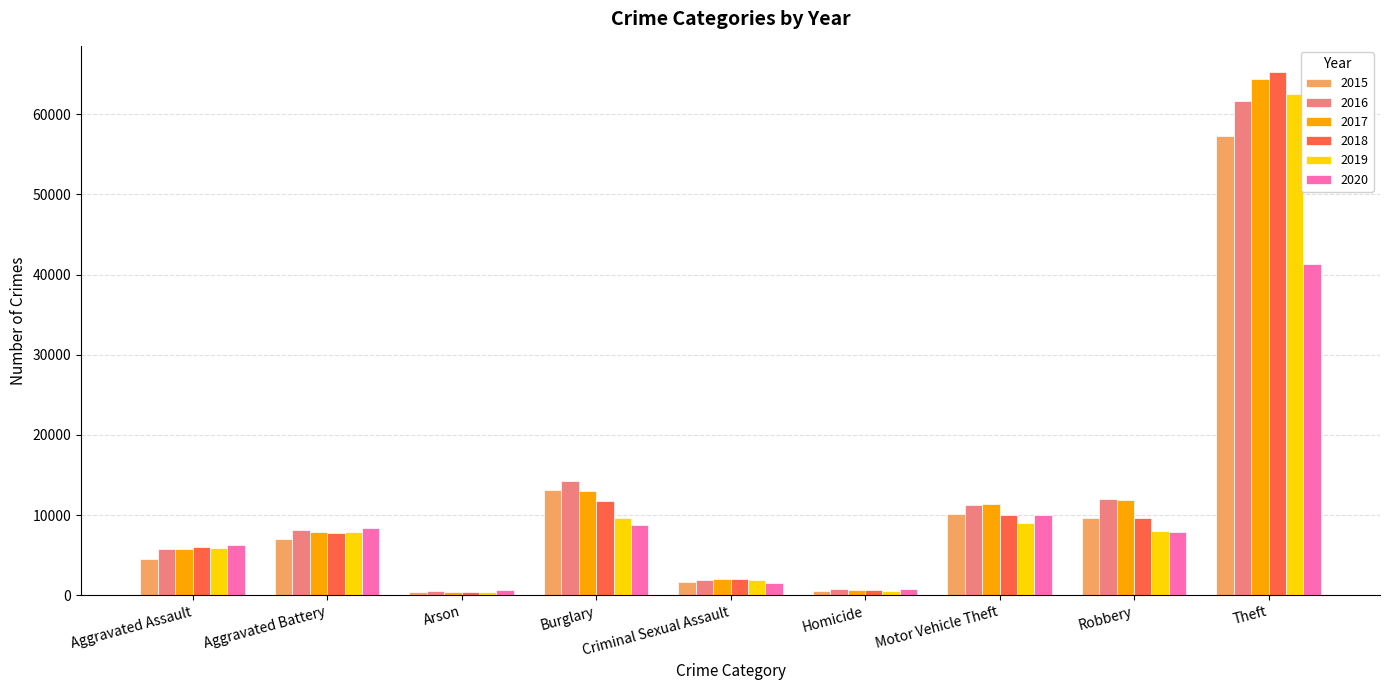

How many values in the 2019 series are below 7858?

4